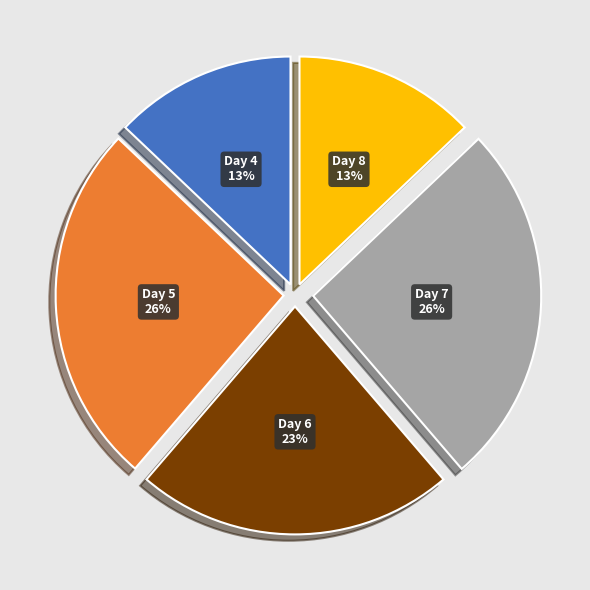

Is the sum of Day 4 and Day 6 greater than half?

No